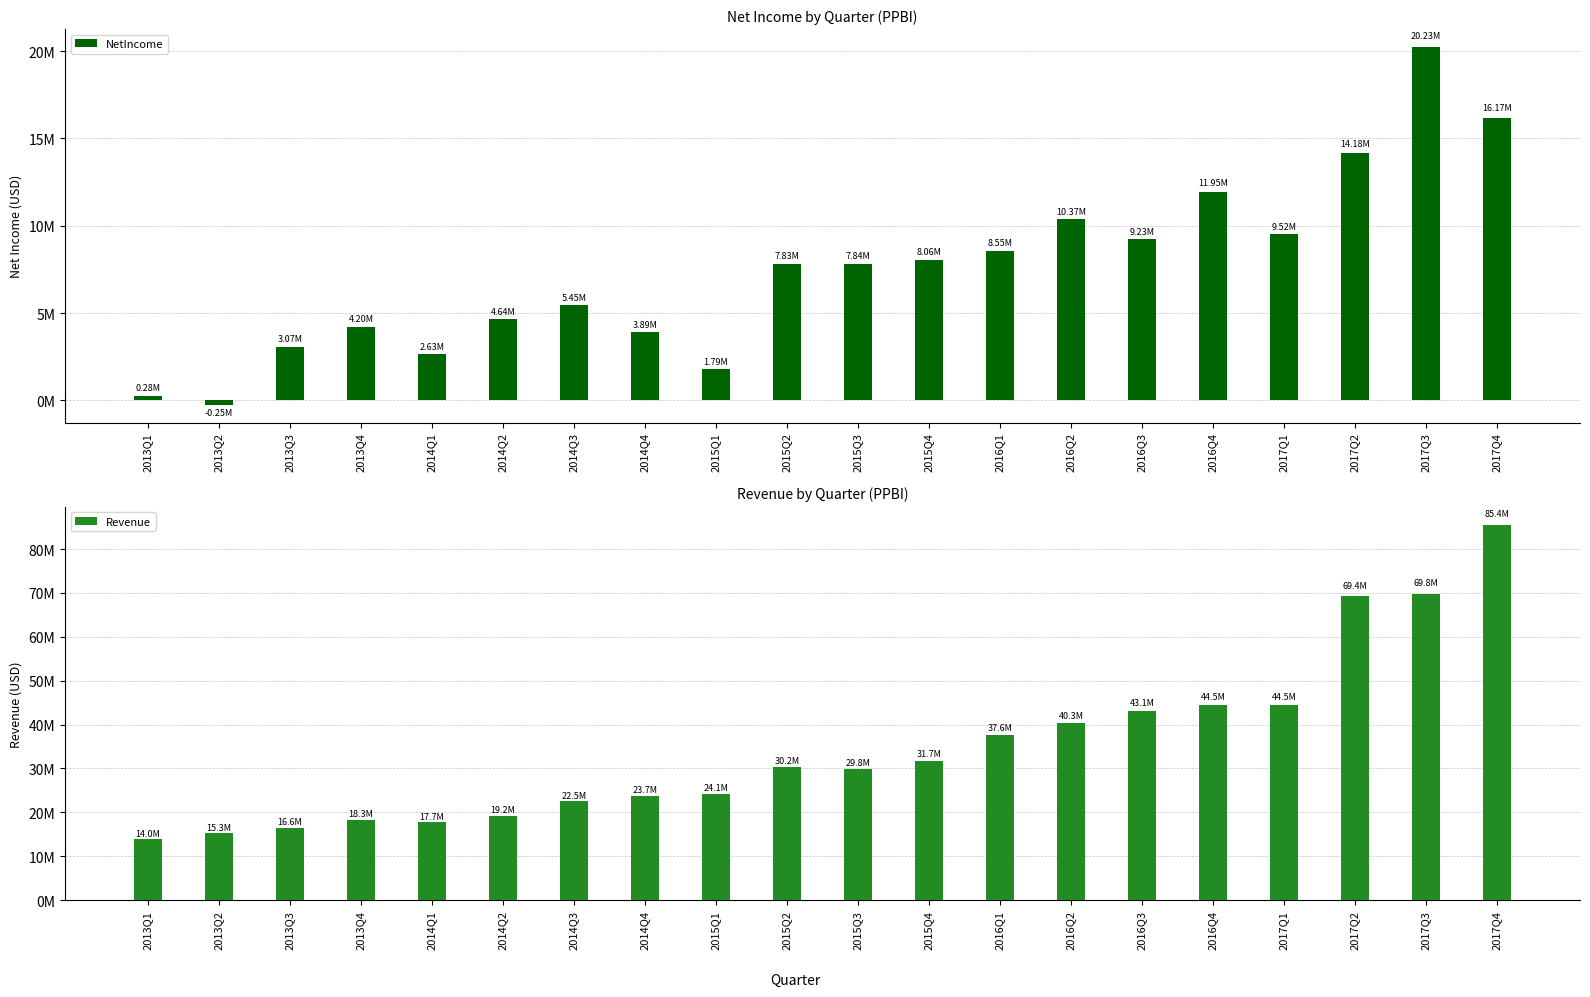

What is the difference between the maximum and minimum values in the Revenue series?

71431000